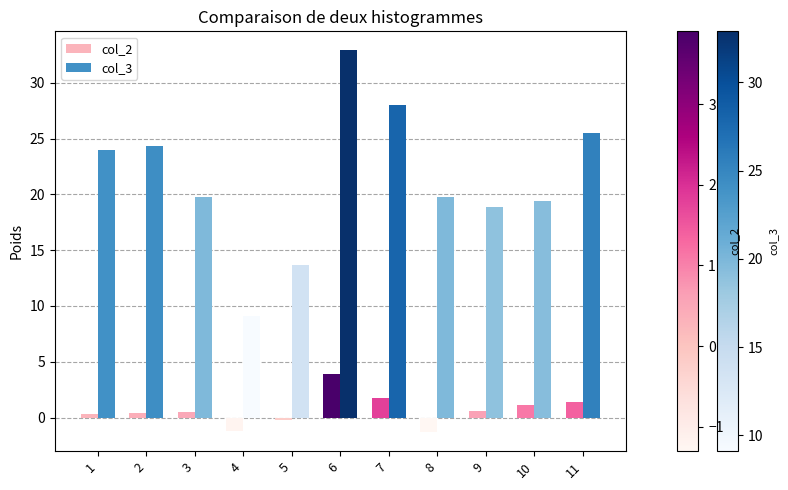

What is the approximate value of col_3 at 11?

25.5